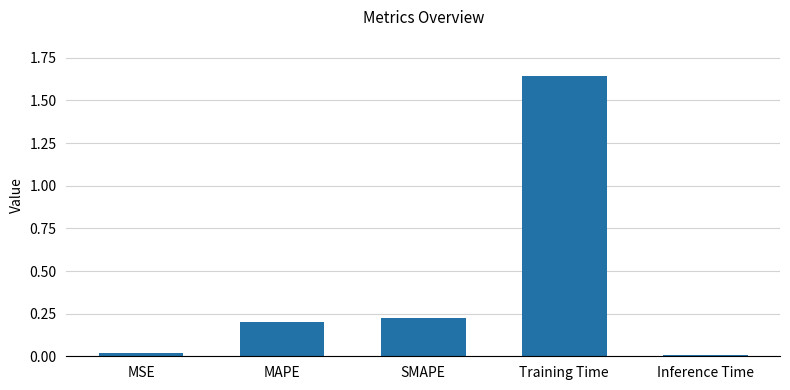

Which label corresponds to the largest value in the chart?

Training Time